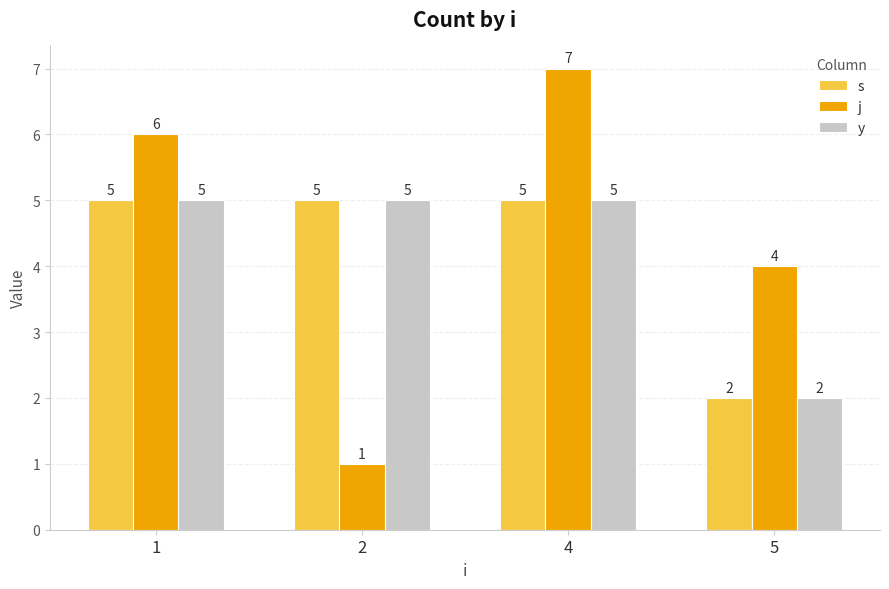

Is it true that j equals 4 at 5?

True